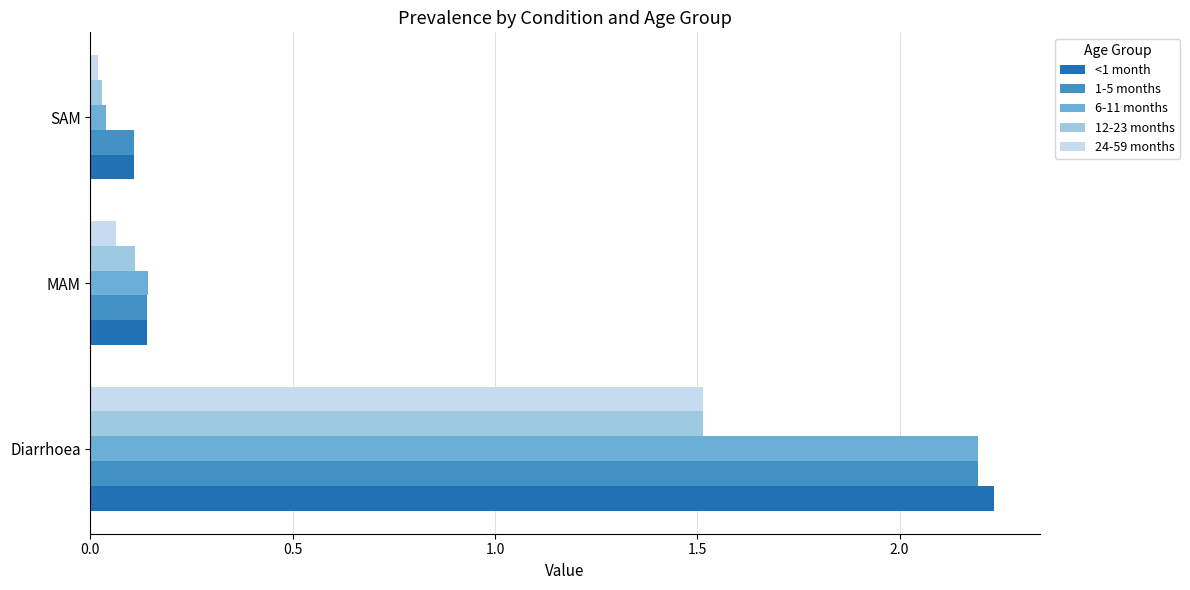

At which label does 12-23 months reach its peak?

Diarrhoea